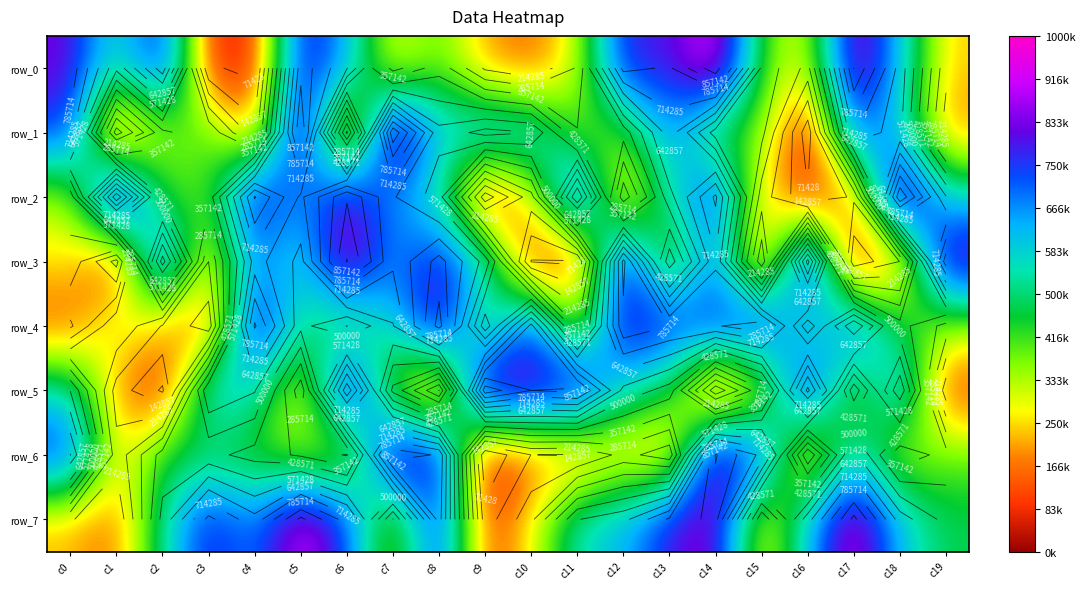

Which series has the largest total across all categories?

row_7